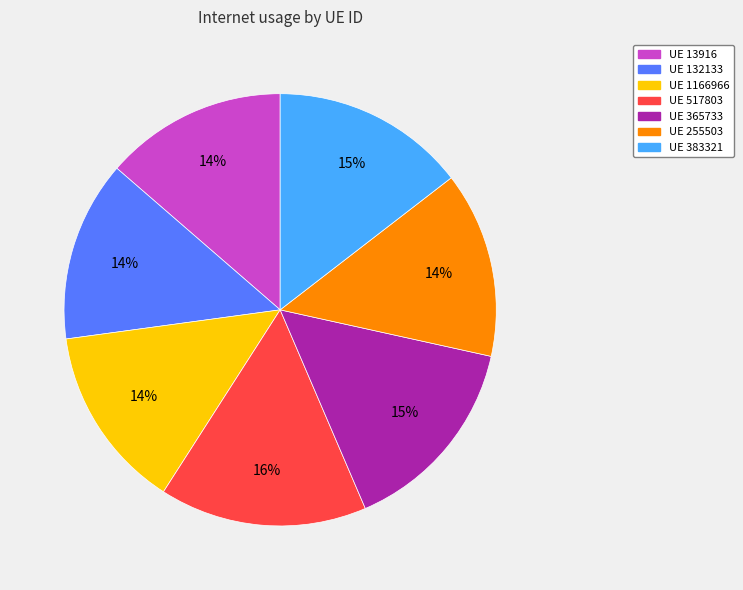

To the nearest percent, what is the difference between the largest and smallest slice percentages?

2%